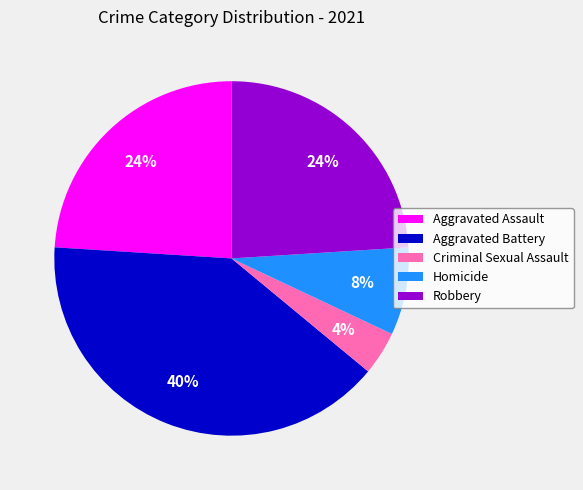

What percentage is the Aggravated Assault slice, to the nearest percent?

24%